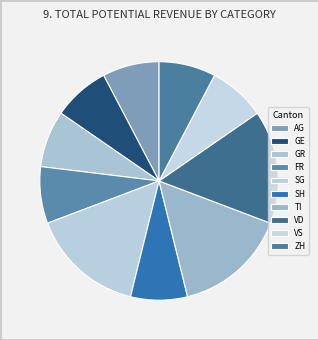

How many slices are in this pie chart?

10